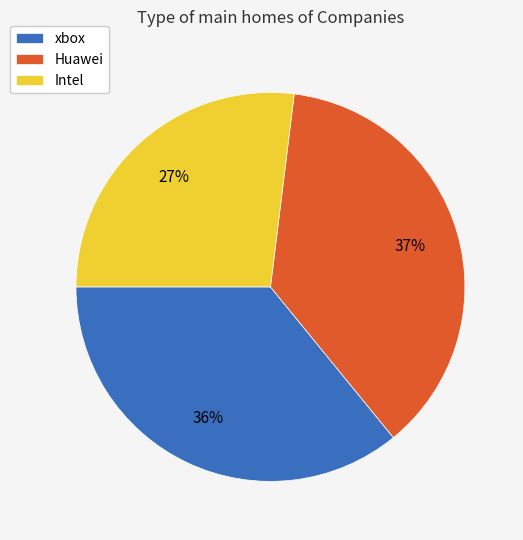

Is there any slice that represents more than half of the pie?

No